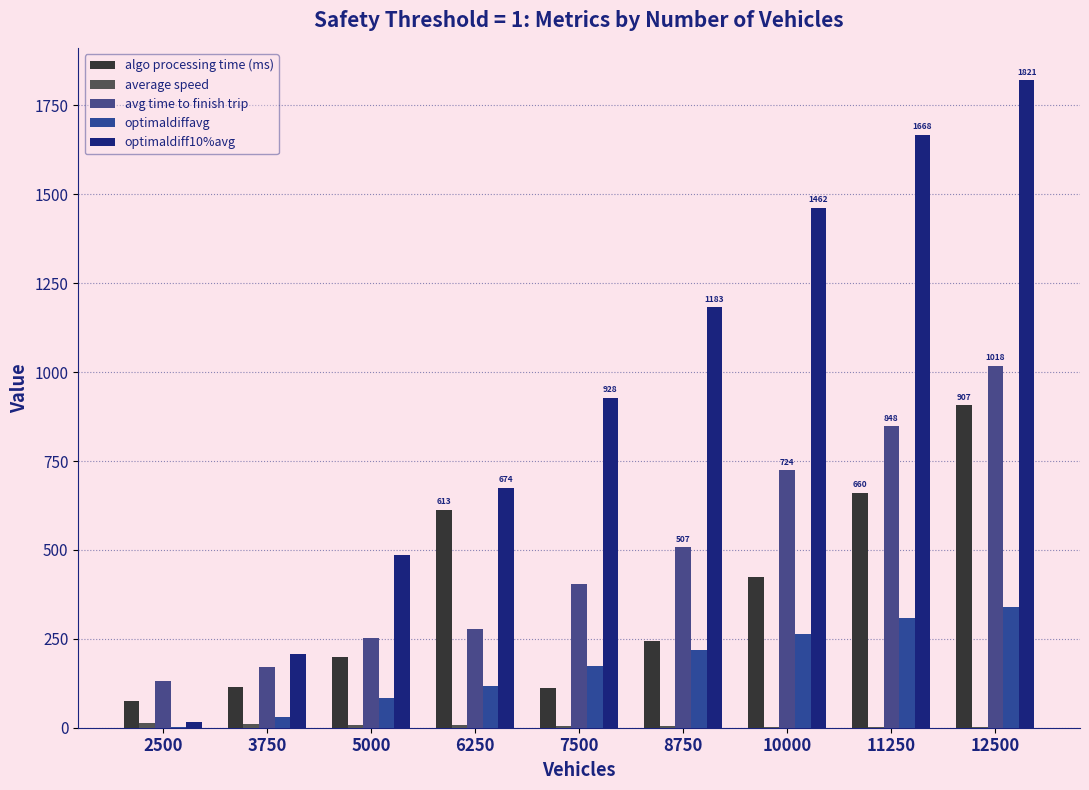

Are the bars horizontal?

No